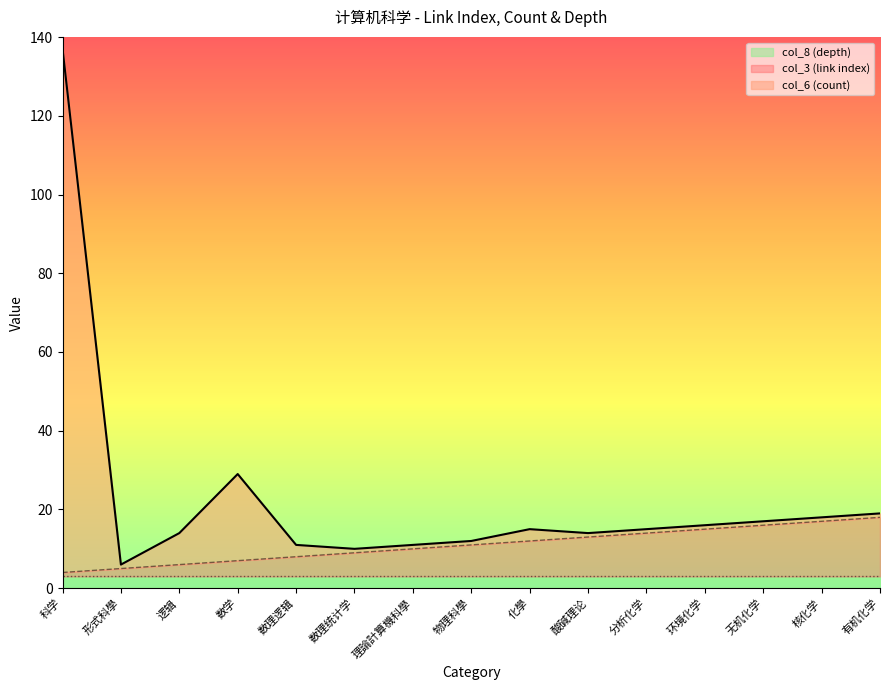

Between 数理逻辑 and 有机化学, which is larger?

有机化学